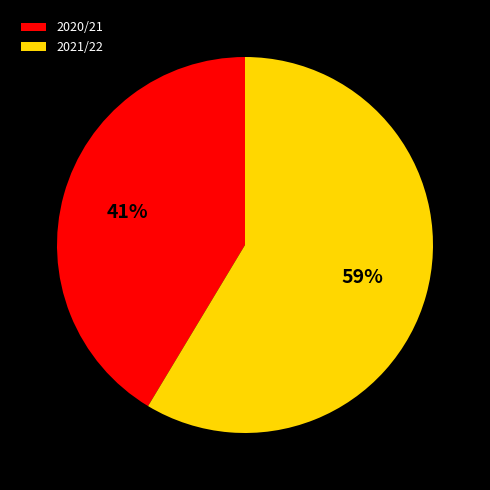

Count the number of slices in the pie.

2